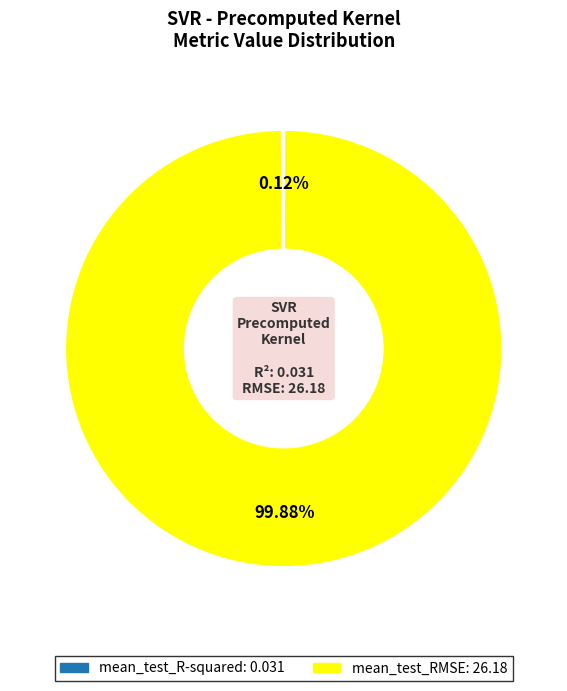

Which slice is the largest?

mean_test_RMSE